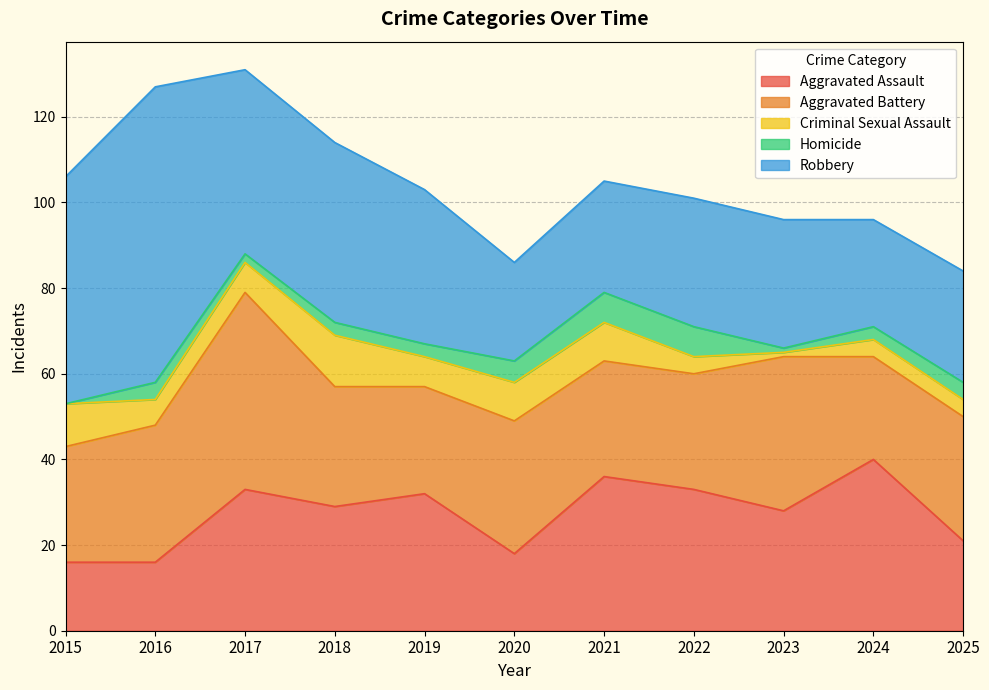

True or false: Criminal Sexual Assault has more than 2 interior local peaks.

False